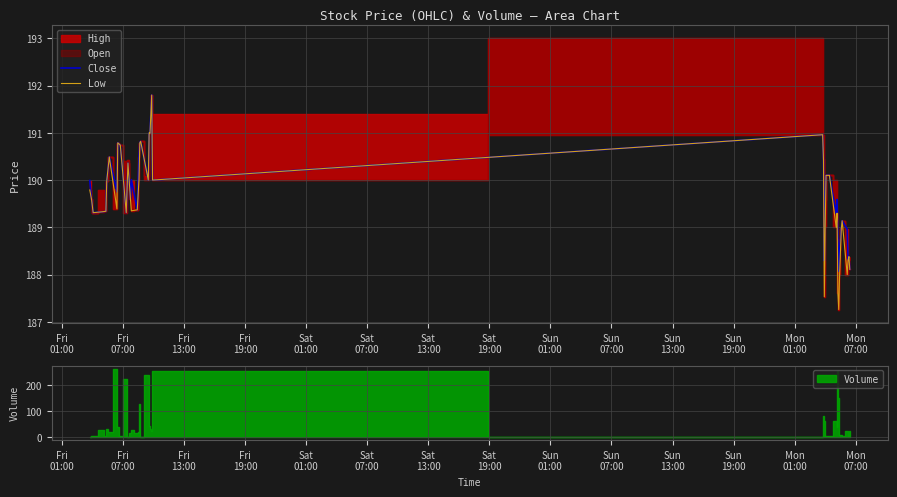

Is it true that Close equals 291.2 at Sat
13:00?

False